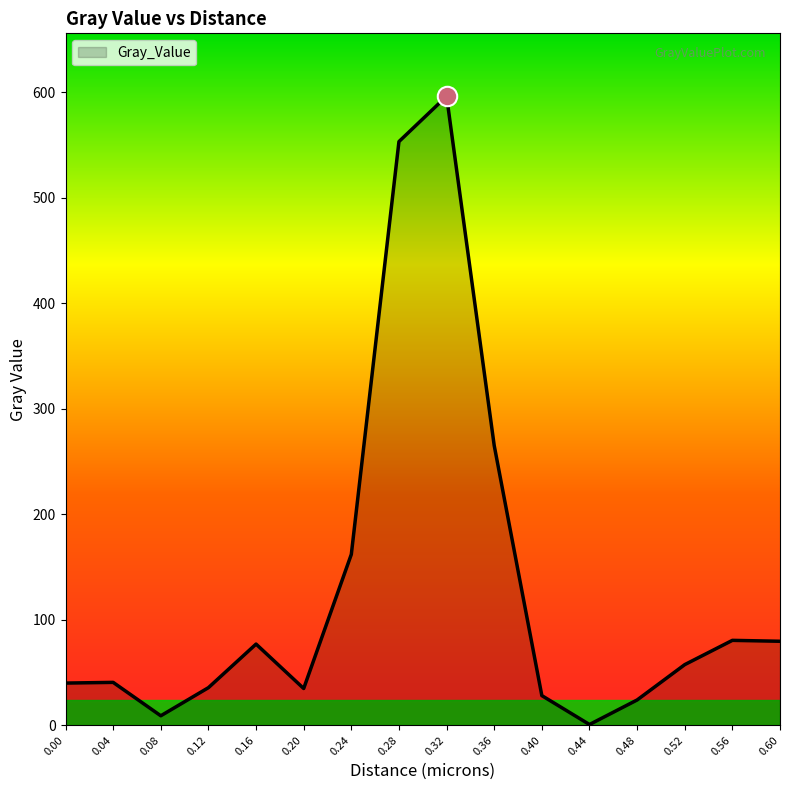

What is the greatest value displayed?

596.4